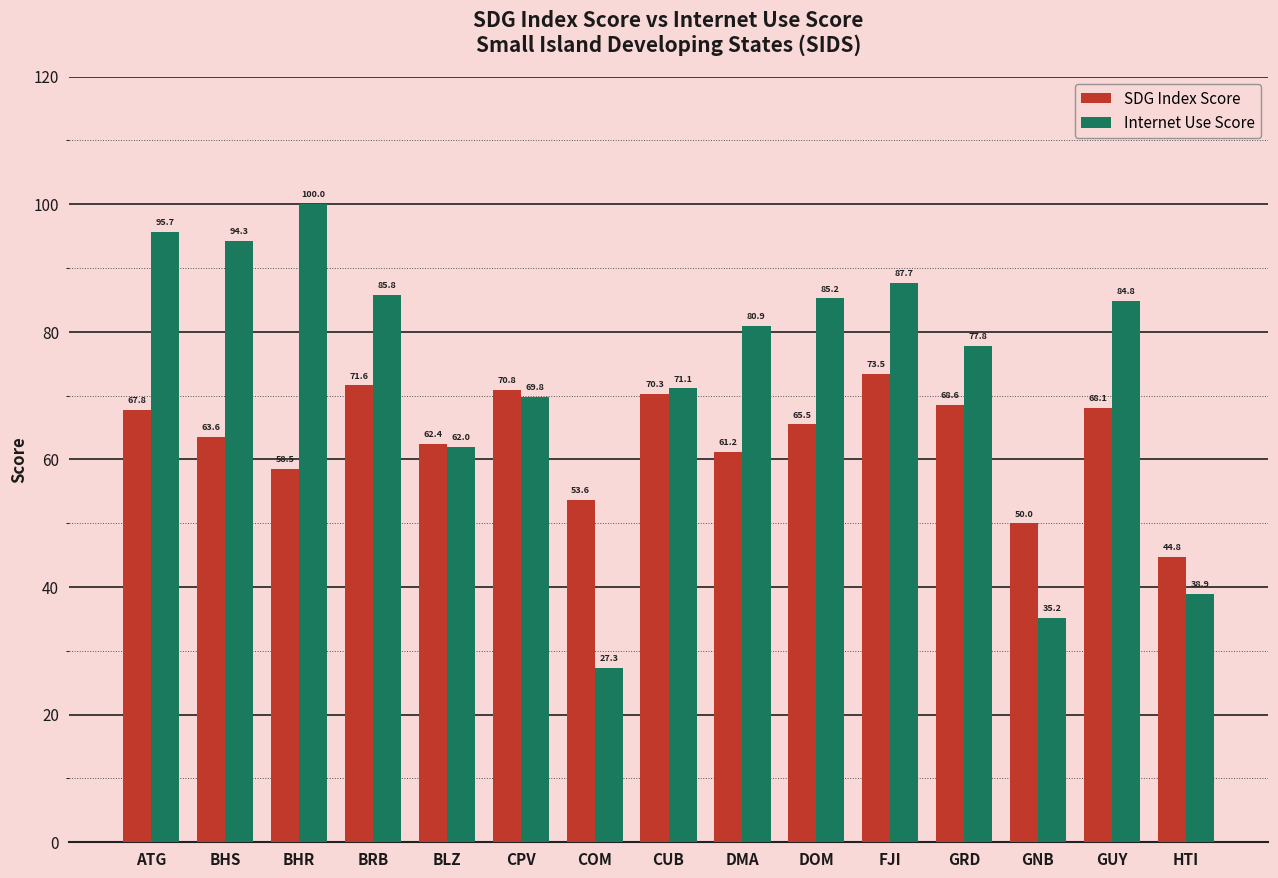

Reading left to right, what are all the values shown in this chart?

SDG Index Score: ATG=67.8	BHS=63.6	BHR=58.5	BRB=71.6	BLZ=62.4	CPV=70.8	COM=53.6	CUB=70.3	DMA=61.2	DOM=65.5	FJI=73.5	GRD=68.6	GNB=50.0	GUY=68.1	HTI=44.8
Internet Use Score: ATG=95.7	BHS=94.3	BHR=100.0	BRB=85.8	BLZ=62.0	CPV=69.8	COM=27.3	CUB=71.1	DMA=80.9	DOM=85.2	FJI=87.7	GRD=77.8	GNB=35.2	GUY=84.8	HTI=38.9